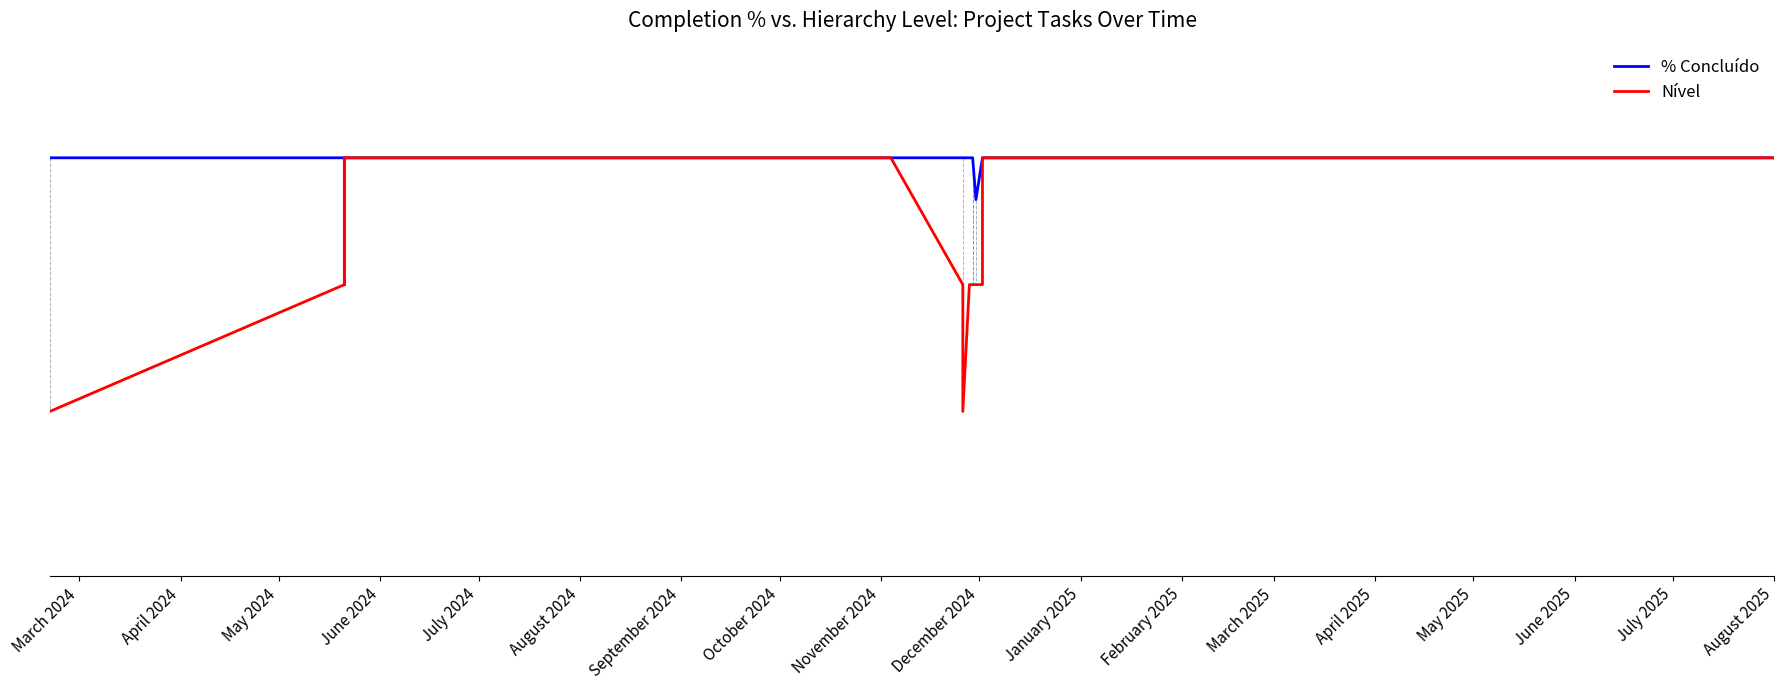

True or false: % Concluído and Nível cross at least once.

False